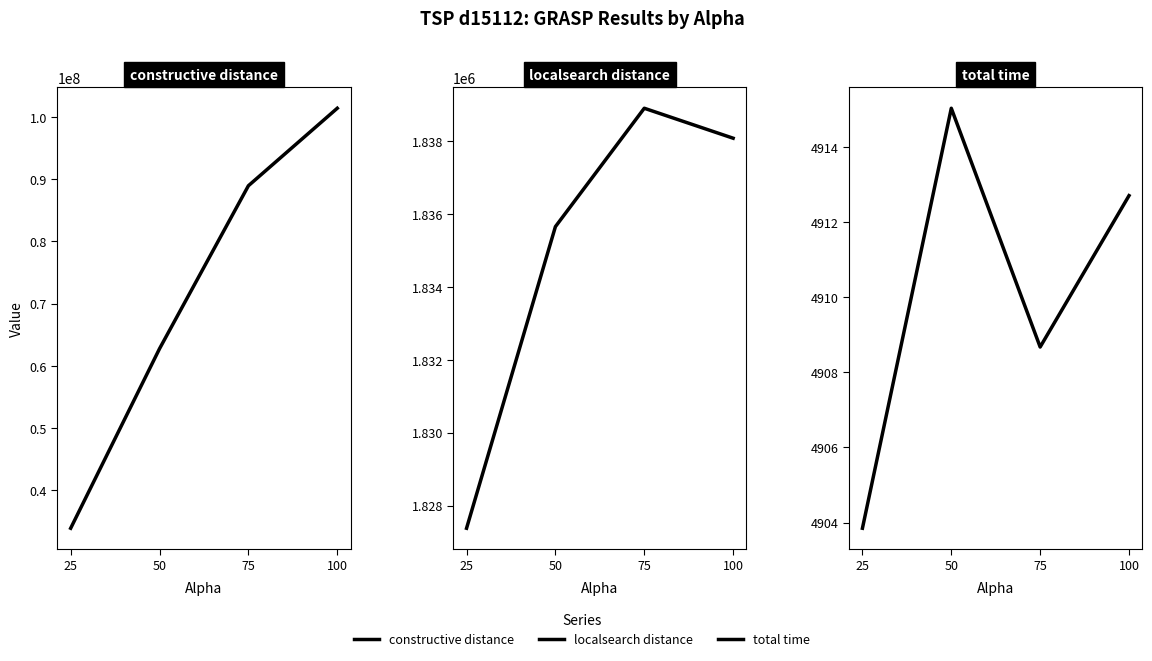

Where is the first local maximum for total time?

50